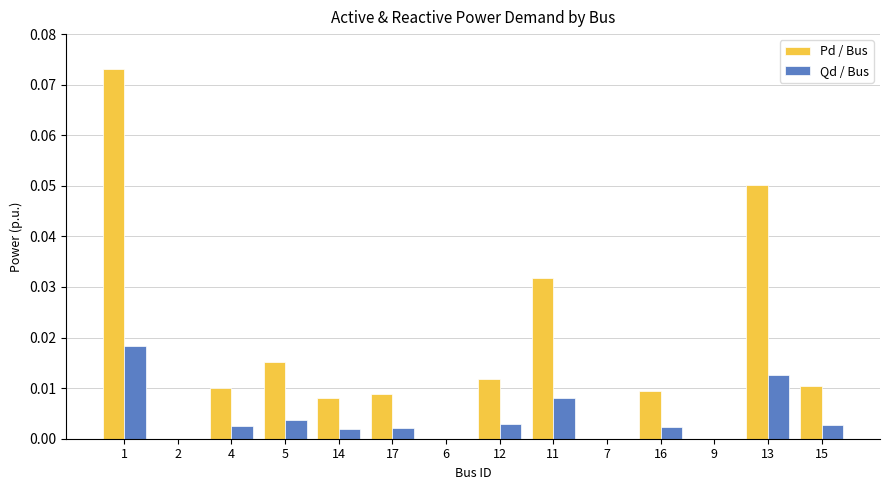

The Qd / Bus series shows 0.0 at 14. True or false?

True